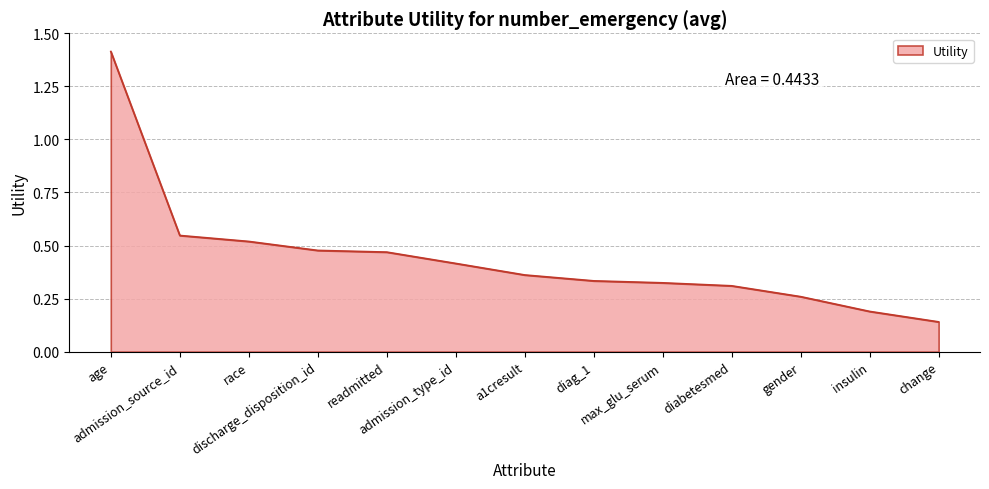

How many lines are shown in the chart?

1